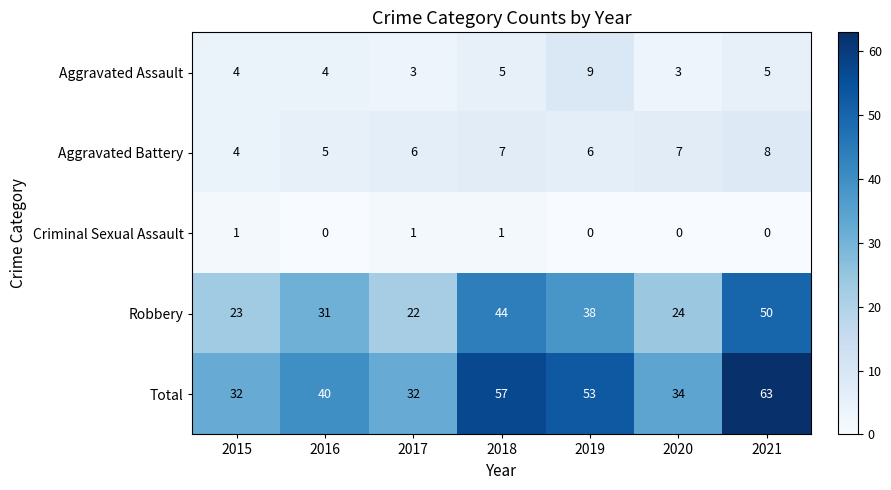

What is the highest value of the Robbery series?

50